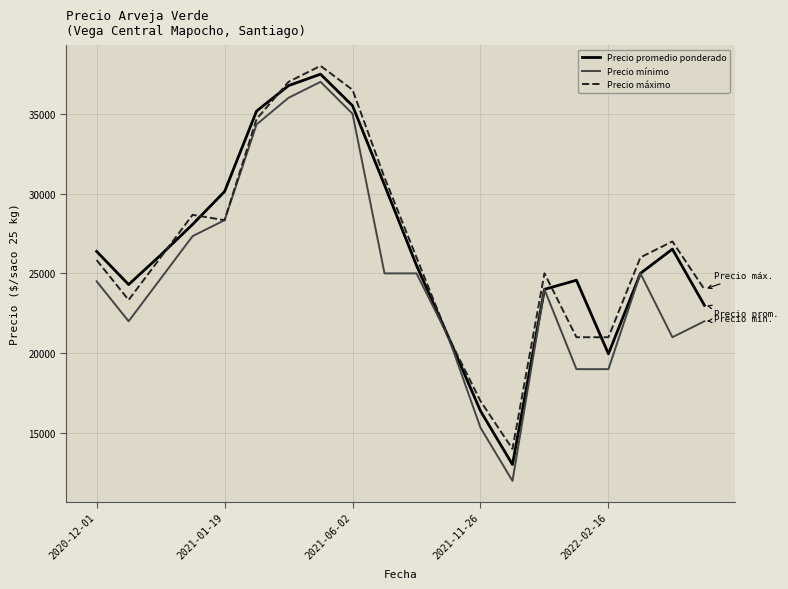

Which series has the largest range (max minus min)?

Precio mínimo